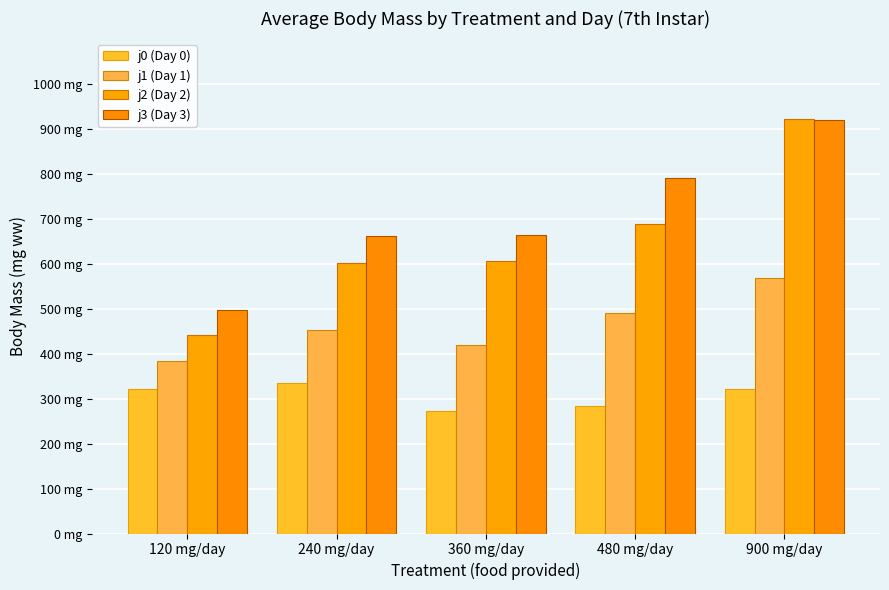

Reading left to right, what are all the values shown in this chart?

j0 (Day 0): 120 mg/day=322.0	240 mg/day=335.2	360 mg/day=272.3	480 mg/day=282.9	900 mg/day=321.3
j1 (Day 1): 120 mg/day=382.9	240 mg/day=451.7	360 mg/day=418.7	480 mg/day=490.6	900 mg/day=567.2
j2 (Day 2): 120 mg/day=440.6	240 mg/day=602.0	360 mg/day=605.7	480 mg/day=688.3	900 mg/day=921.2
j3 (Day 3): 120 mg/day=495.8	240 mg/day=661.9	360 mg/day=663.3	480 mg/day=789.1	900 mg/day=918.1